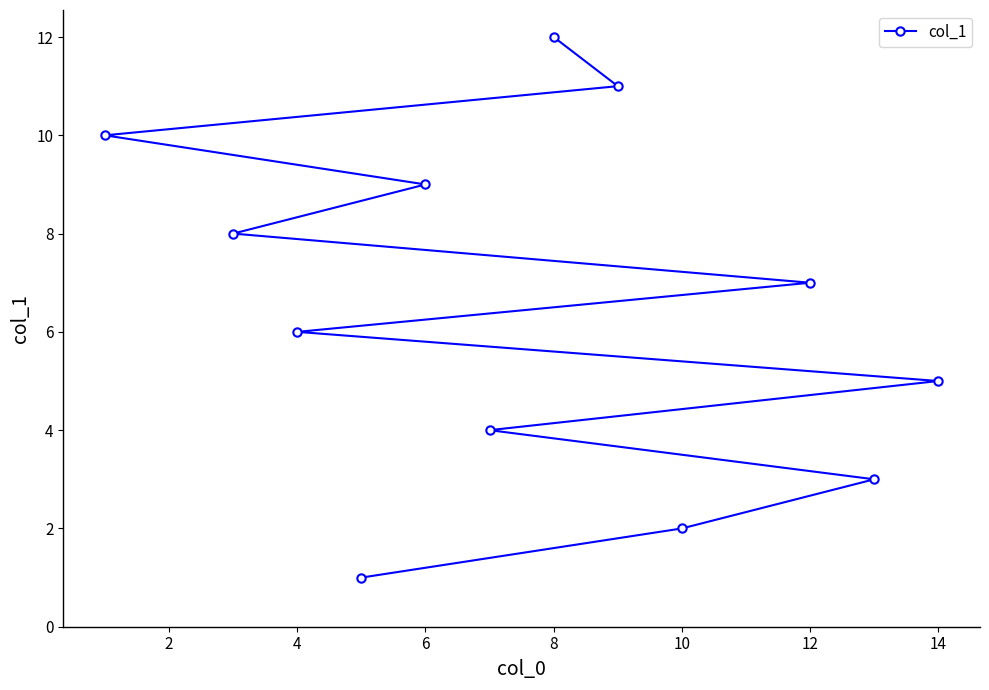

True or false: the data shows 9 at 4.

False